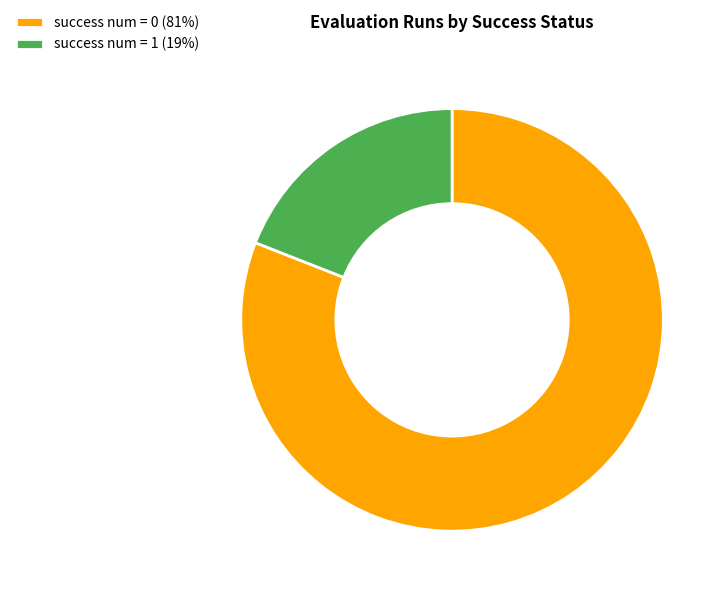

Is there any slice that represents more than half of the pie?

Yes